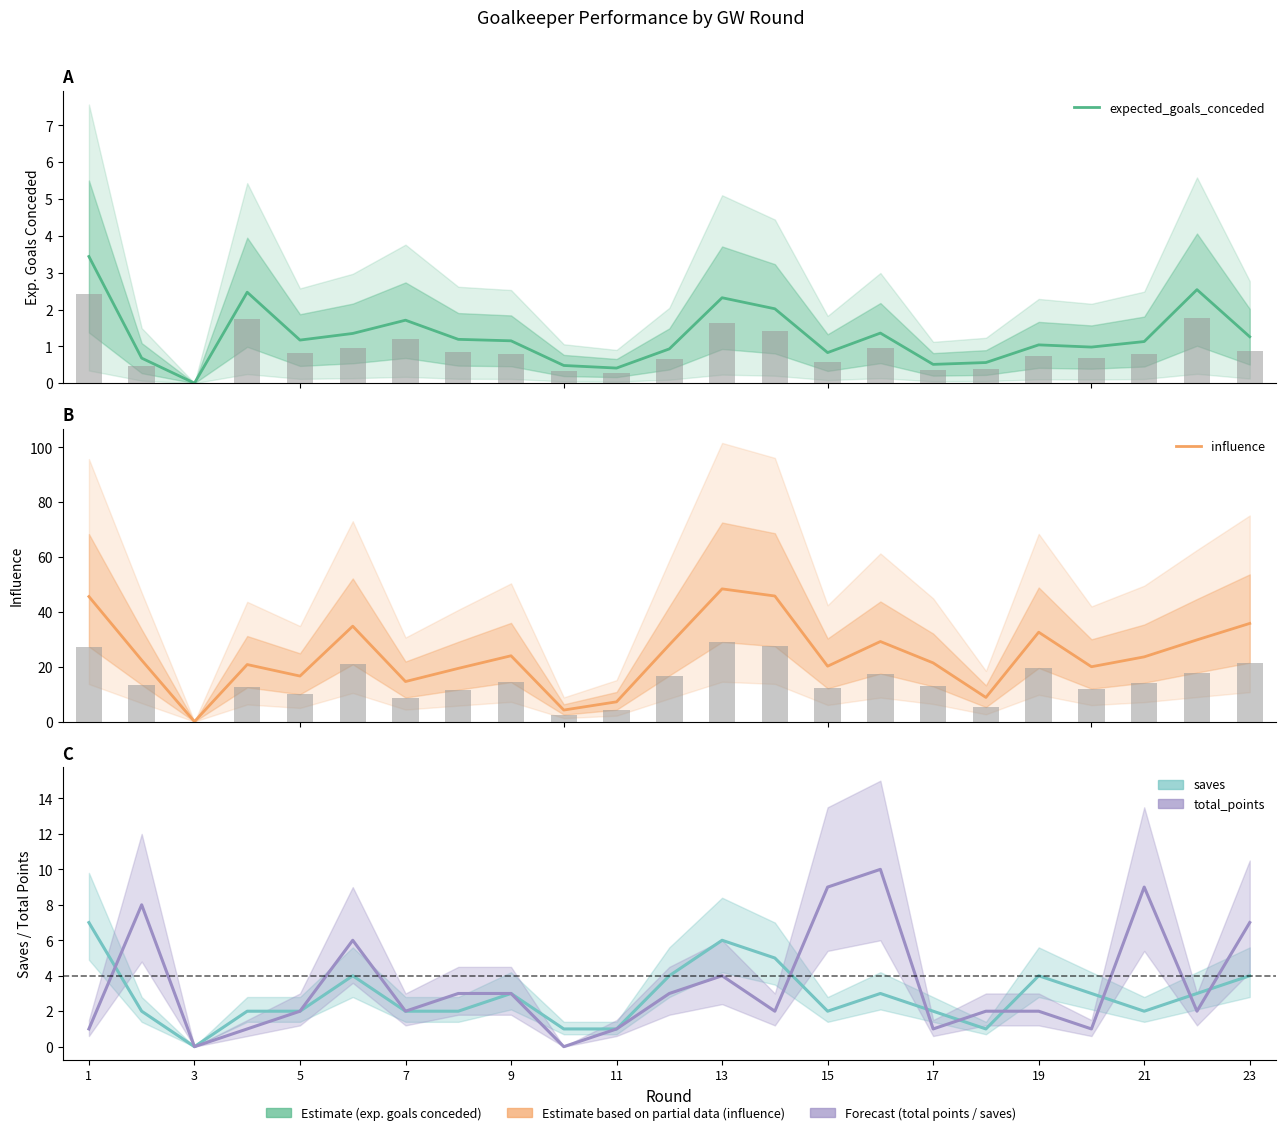

Count the number of data series in this chart.

4